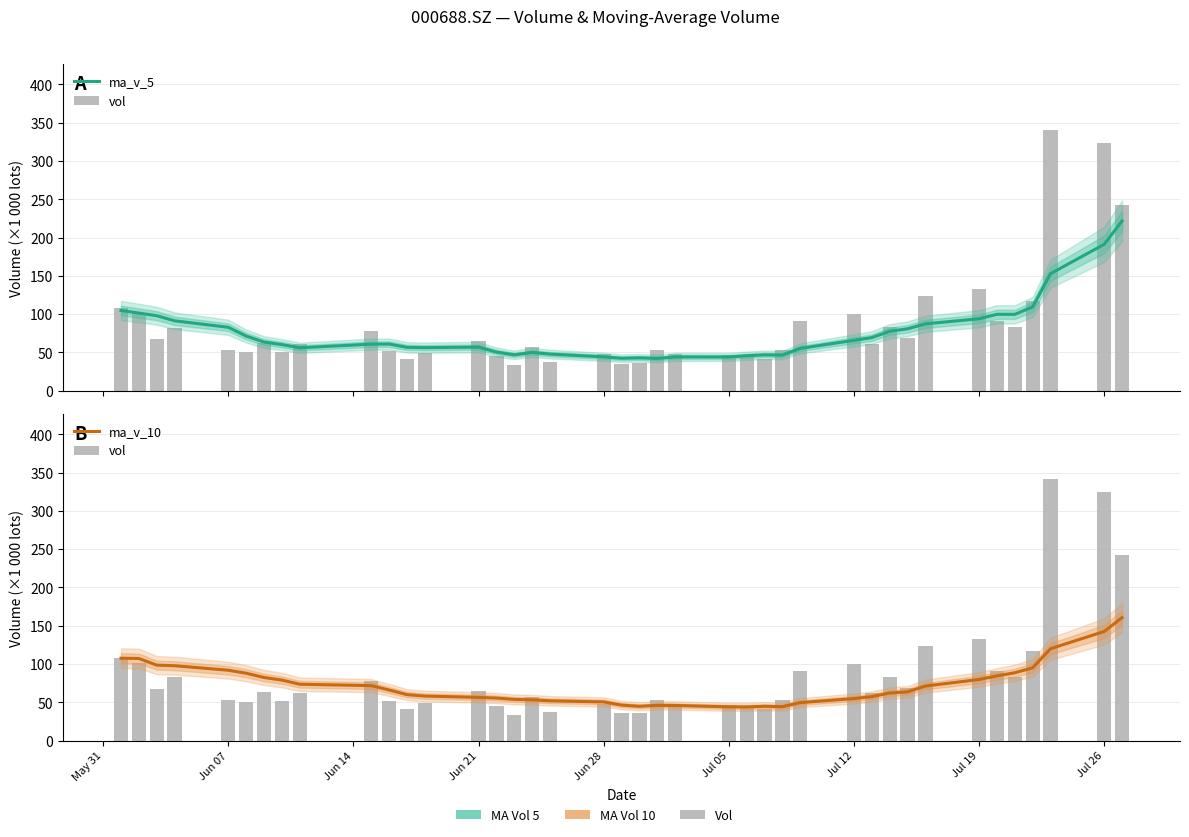

What are all the series names shown in the legend?

ma_v_5, vol, ma_v_10